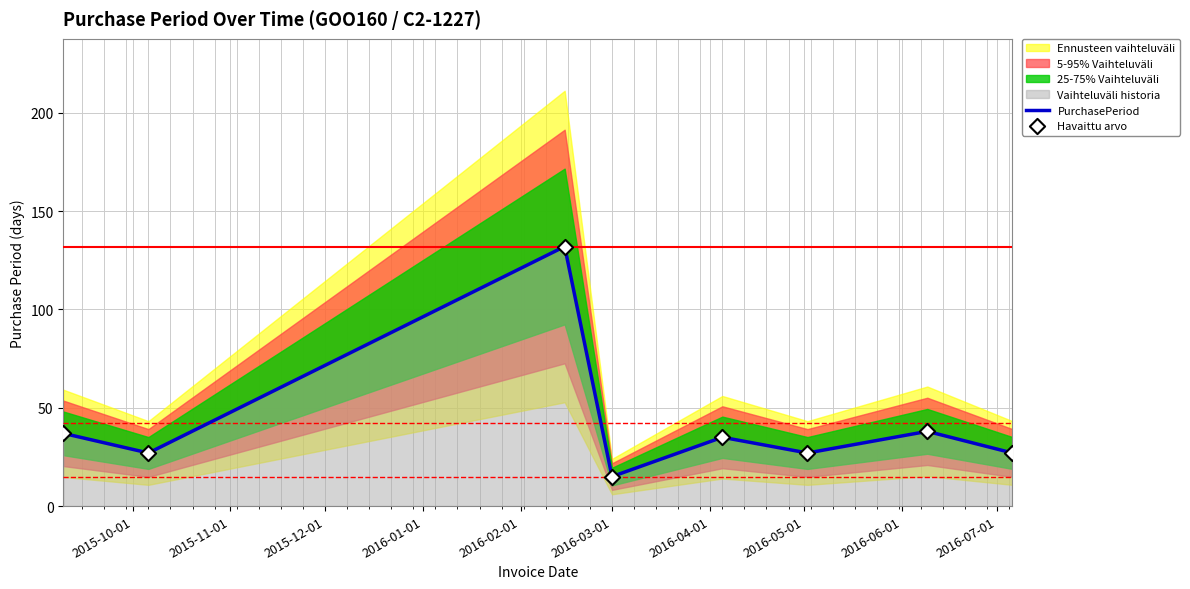

What is the lowest value of the PurchasePeriod series?

15